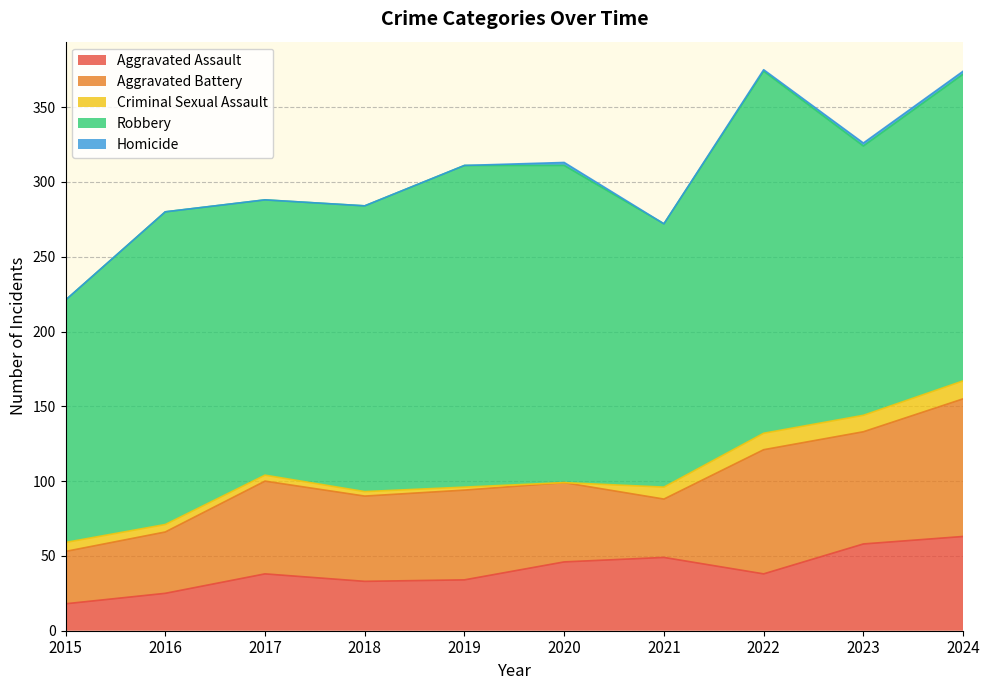

What is the sum of all Aggravated Assault values?

402